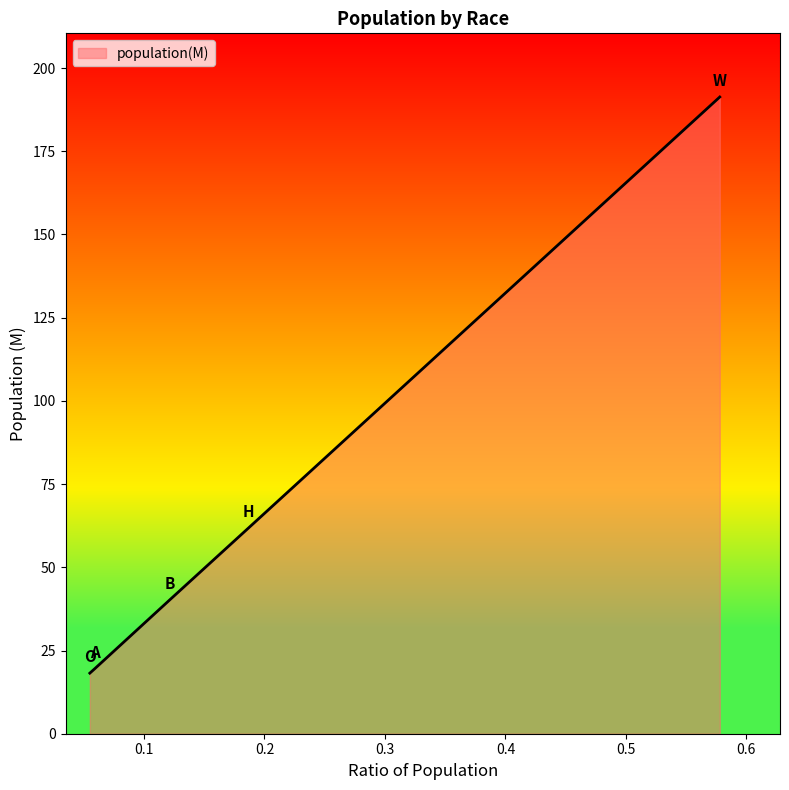

True or false: there are more than 1 points higher than both neighbors.

False